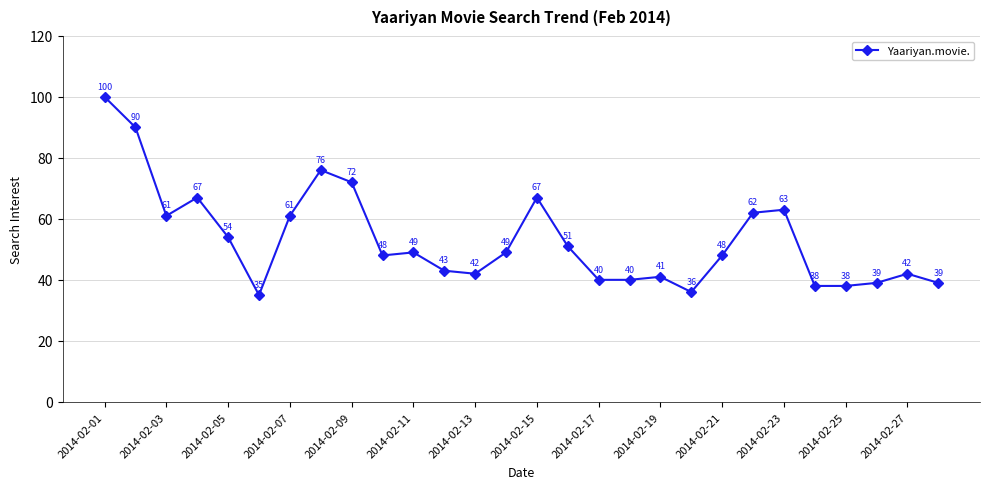

How many lines are shown in the chart?

1